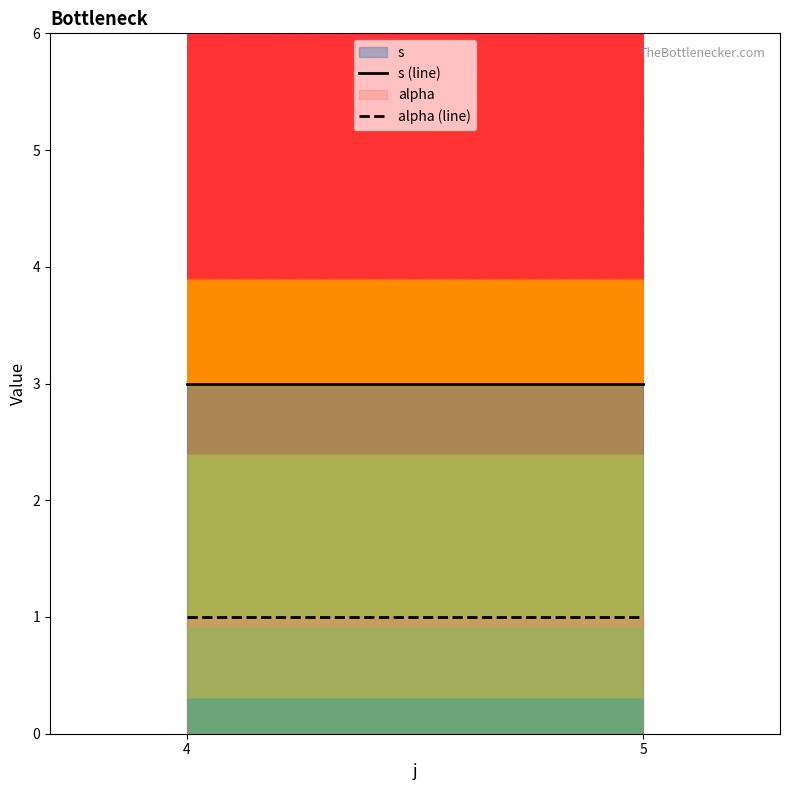

What is the difference between the highest and lowest values at 4?

2